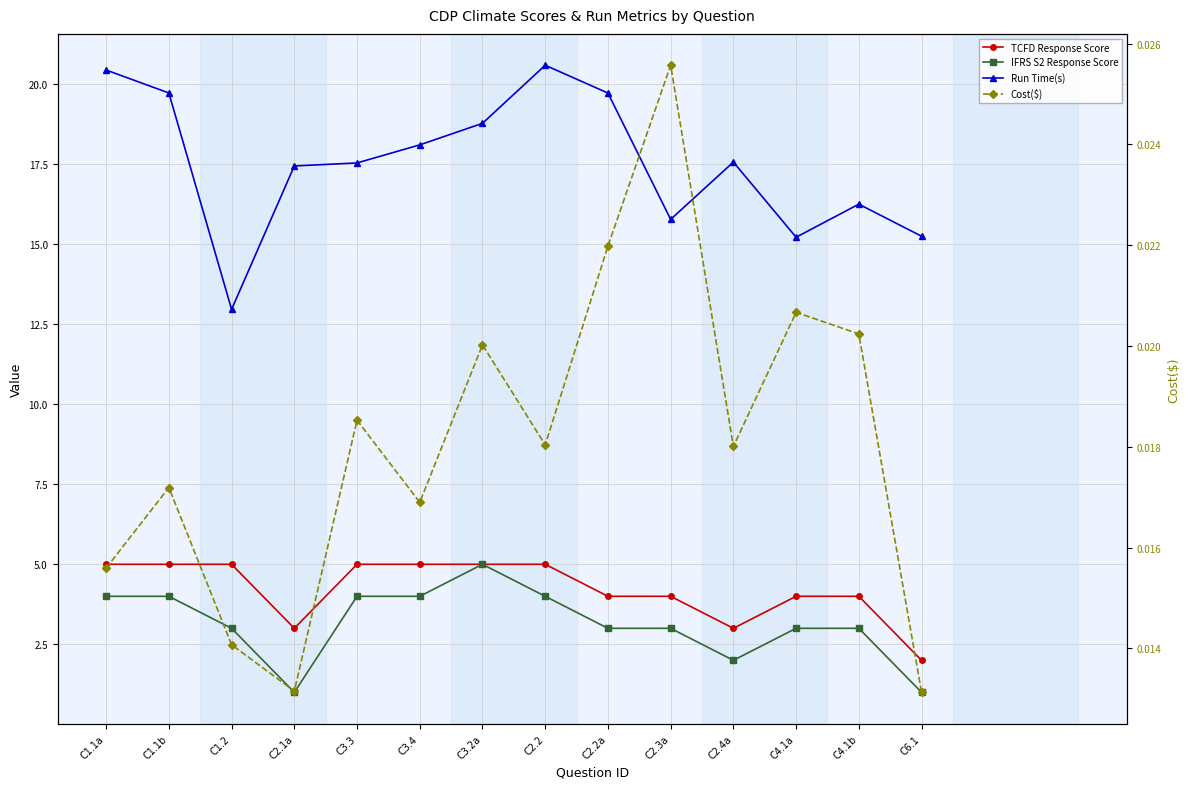

In IFRS S2 Response Score, how many points are higher than both neighbors (excluding endpoints)?

1